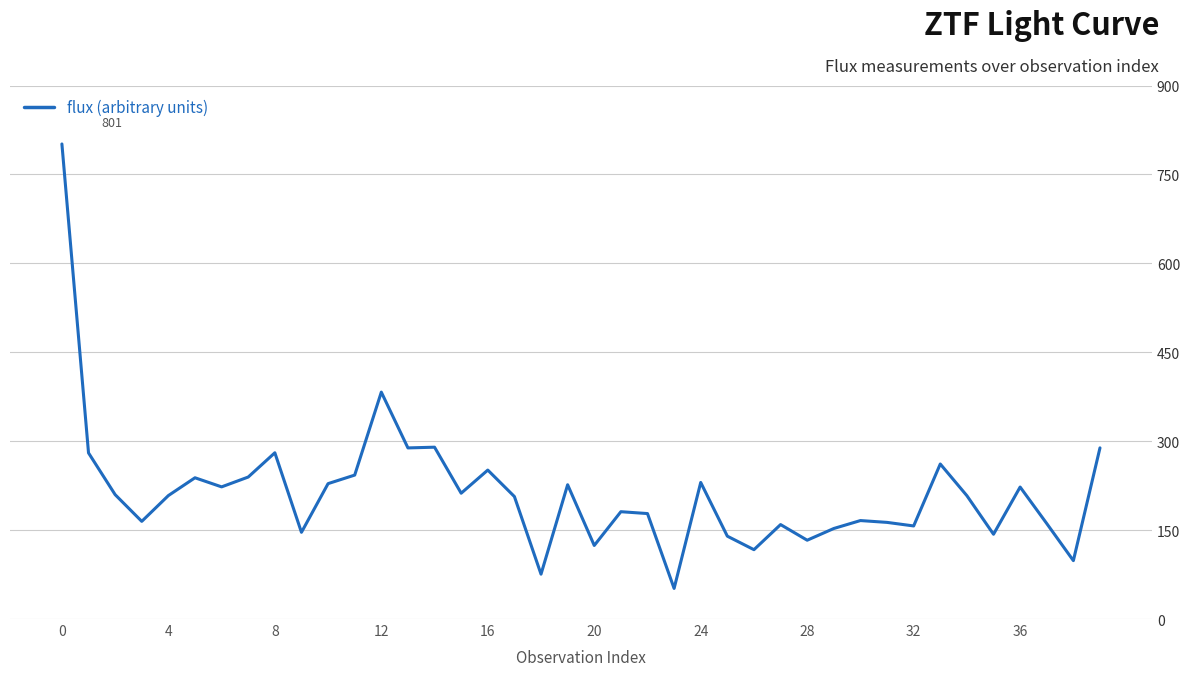

What is the difference between the maximum and minimum values?

749.7